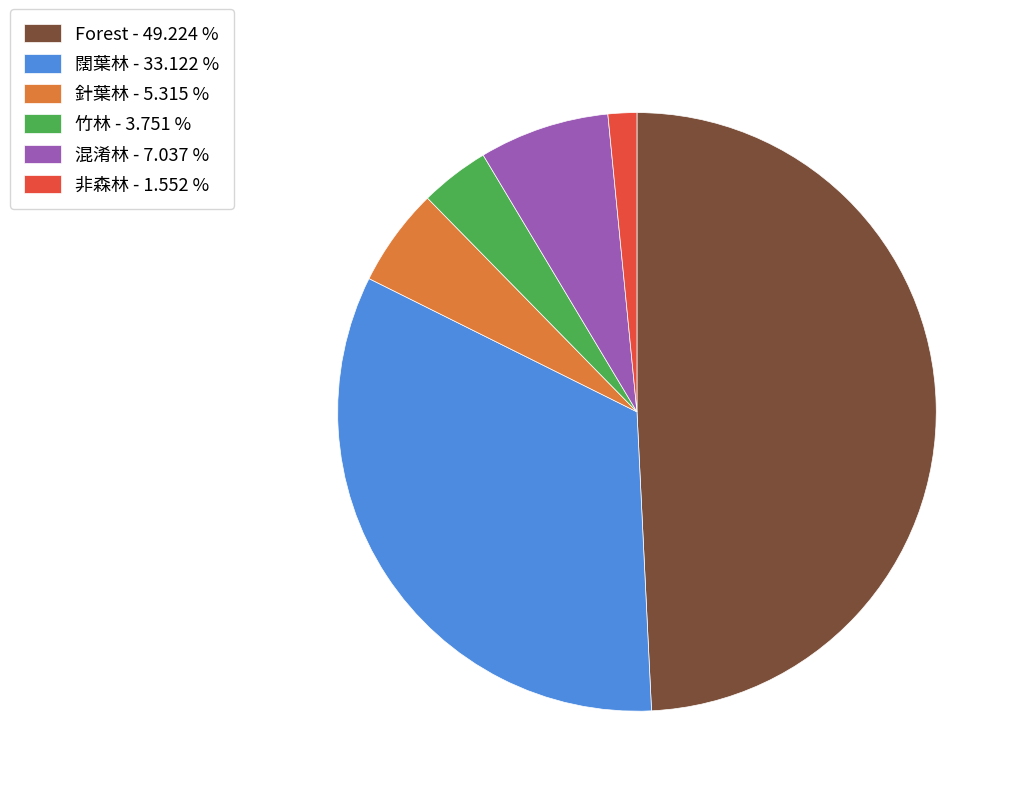

How many segments does this pie chart have?

6